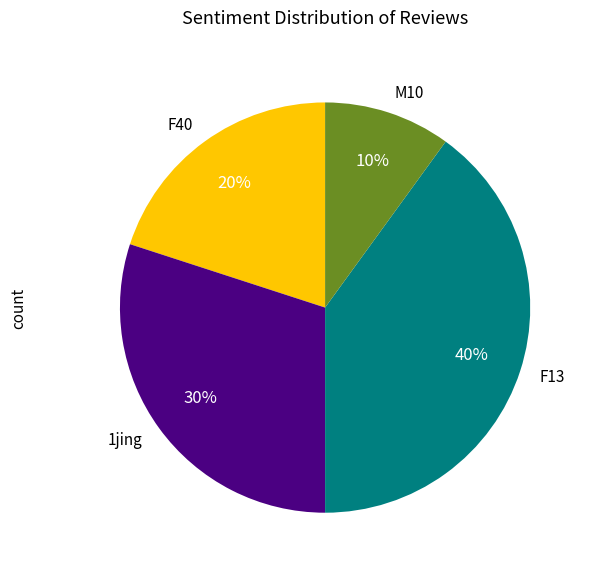

Between M10 and F13, which is larger?

F13